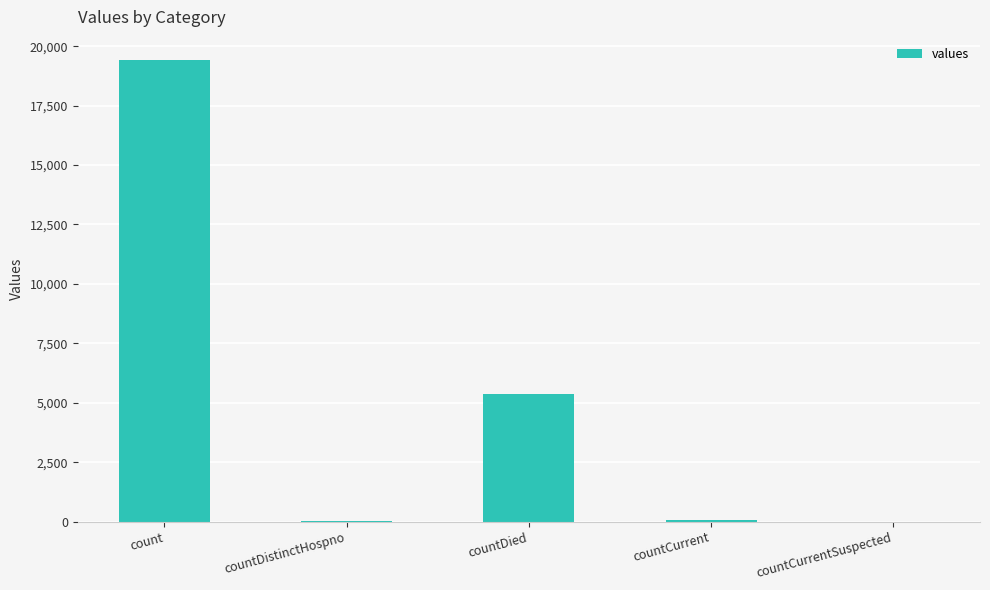

True or false: the data shows 8384 at countDied.

False